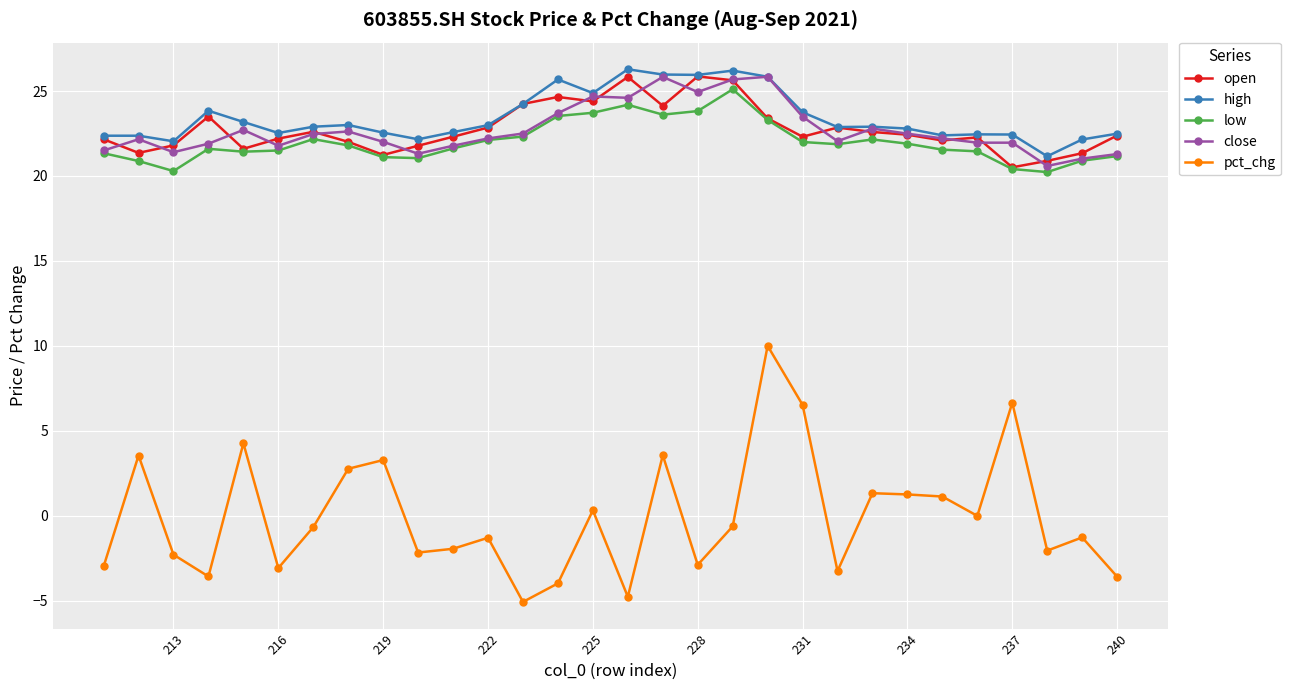

What is the maximum value for high?

26.3